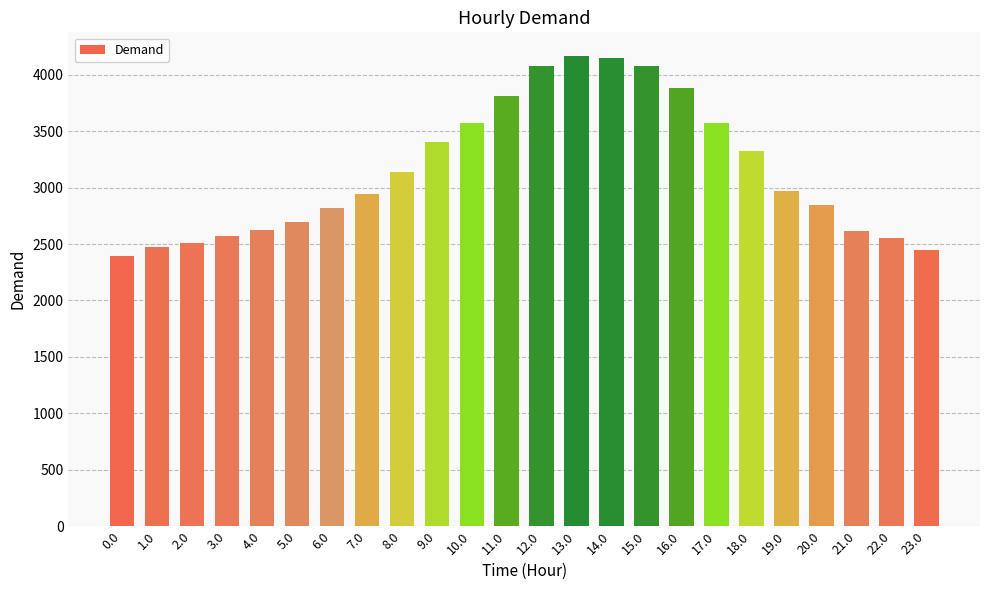

What is the average value?

3151.6